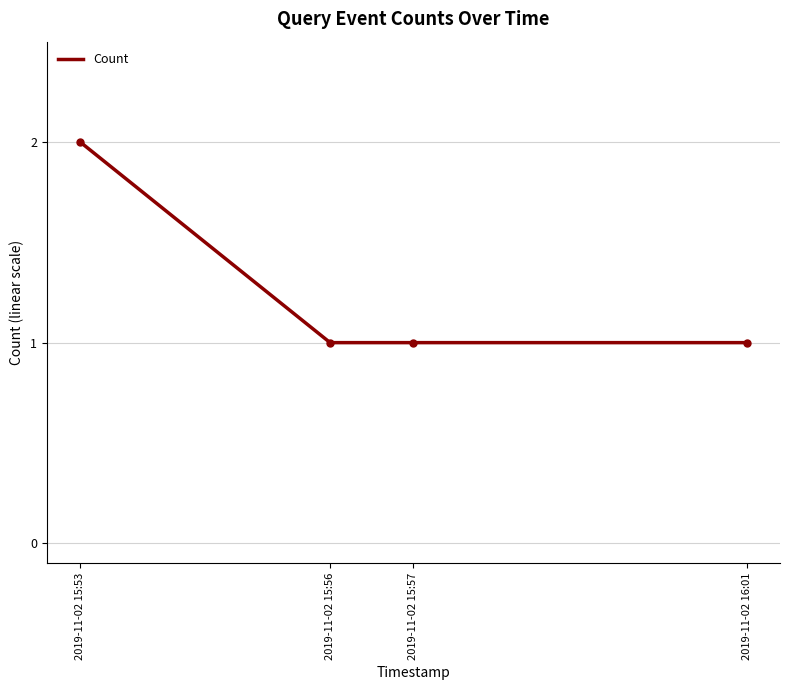

What is the sum of all values?

5